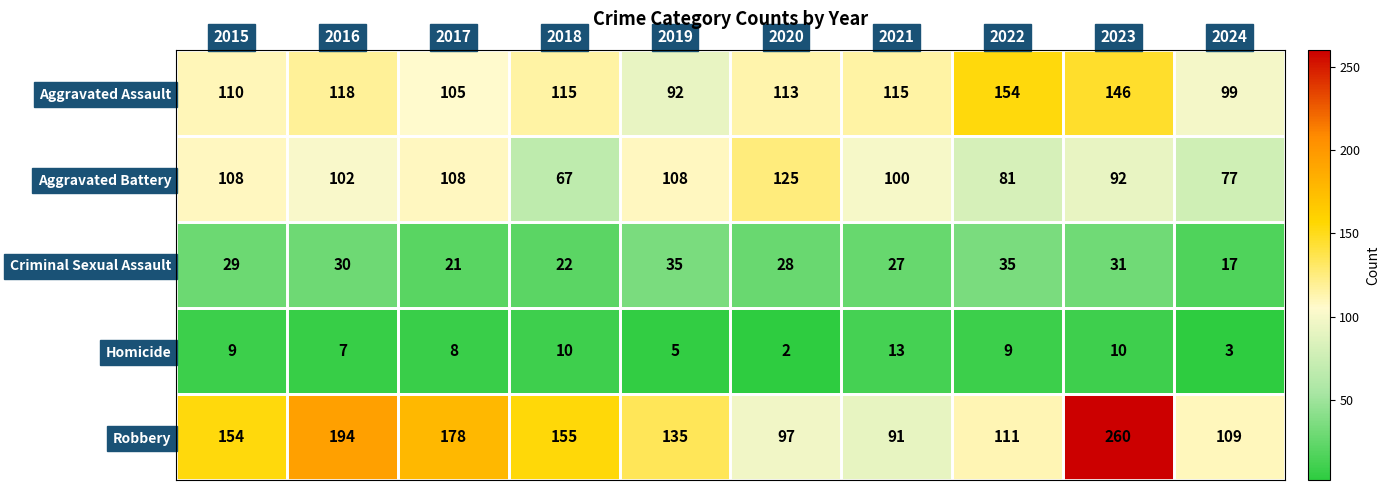

List the series in order of their peak value, lowest first.

Homicide, Criminal Sexual Assault, Aggravated Battery, Aggravated Assault, Robbery